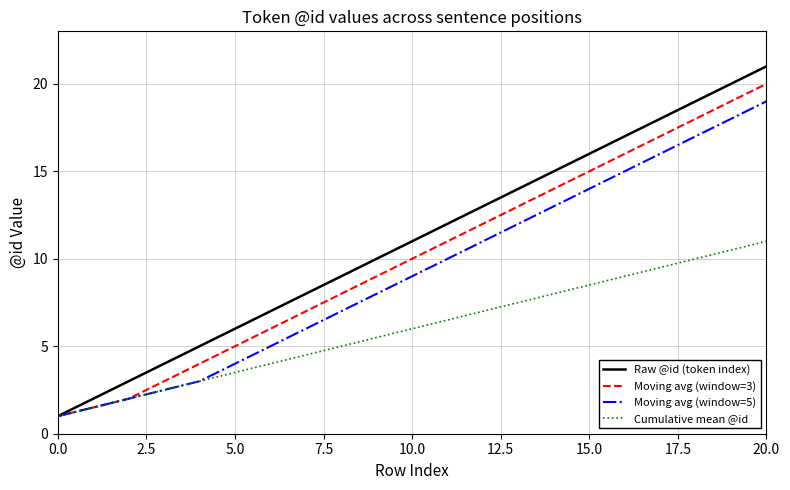

Which series has the largest total across all categories?

Raw @id (token index)